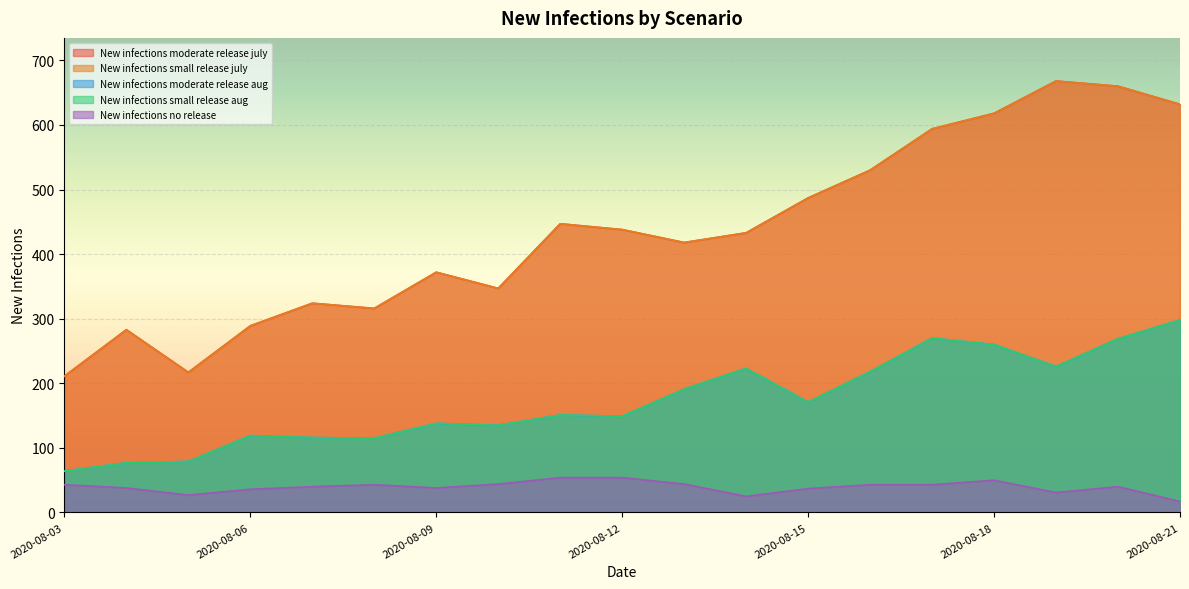

At how many categories does at least one series exceed 433?

9